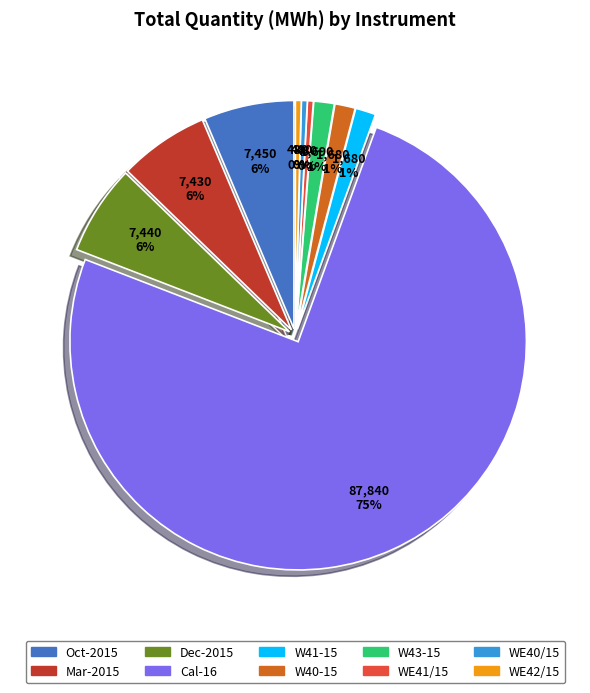

Which has a higher value, Oct-2015 or Cal-16?

Cal-16